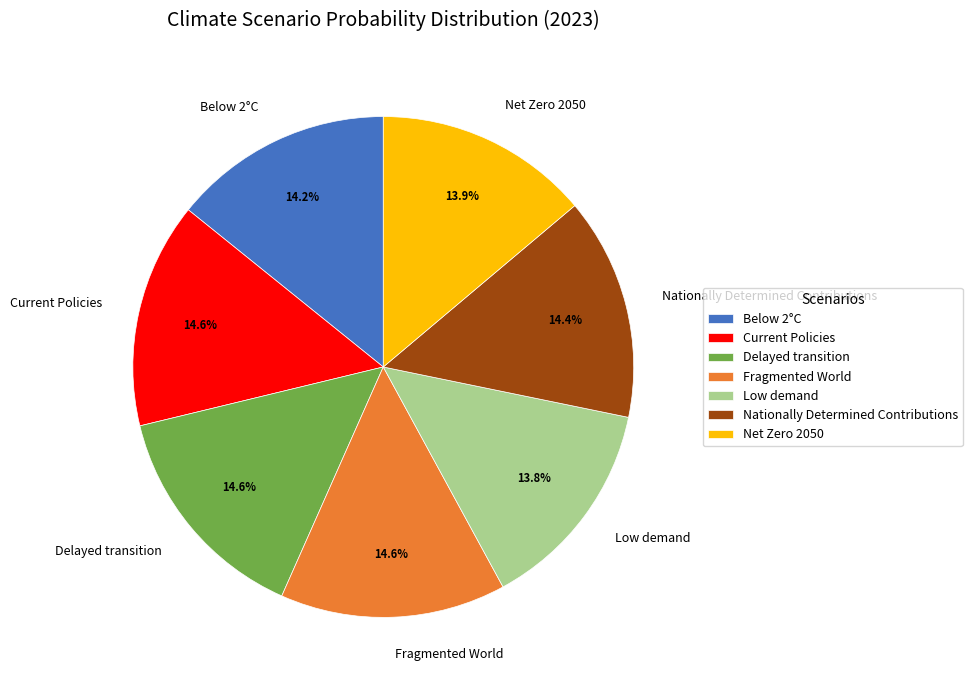

How much of the chart is everything except Nationally Determined Contributions?

85.6%